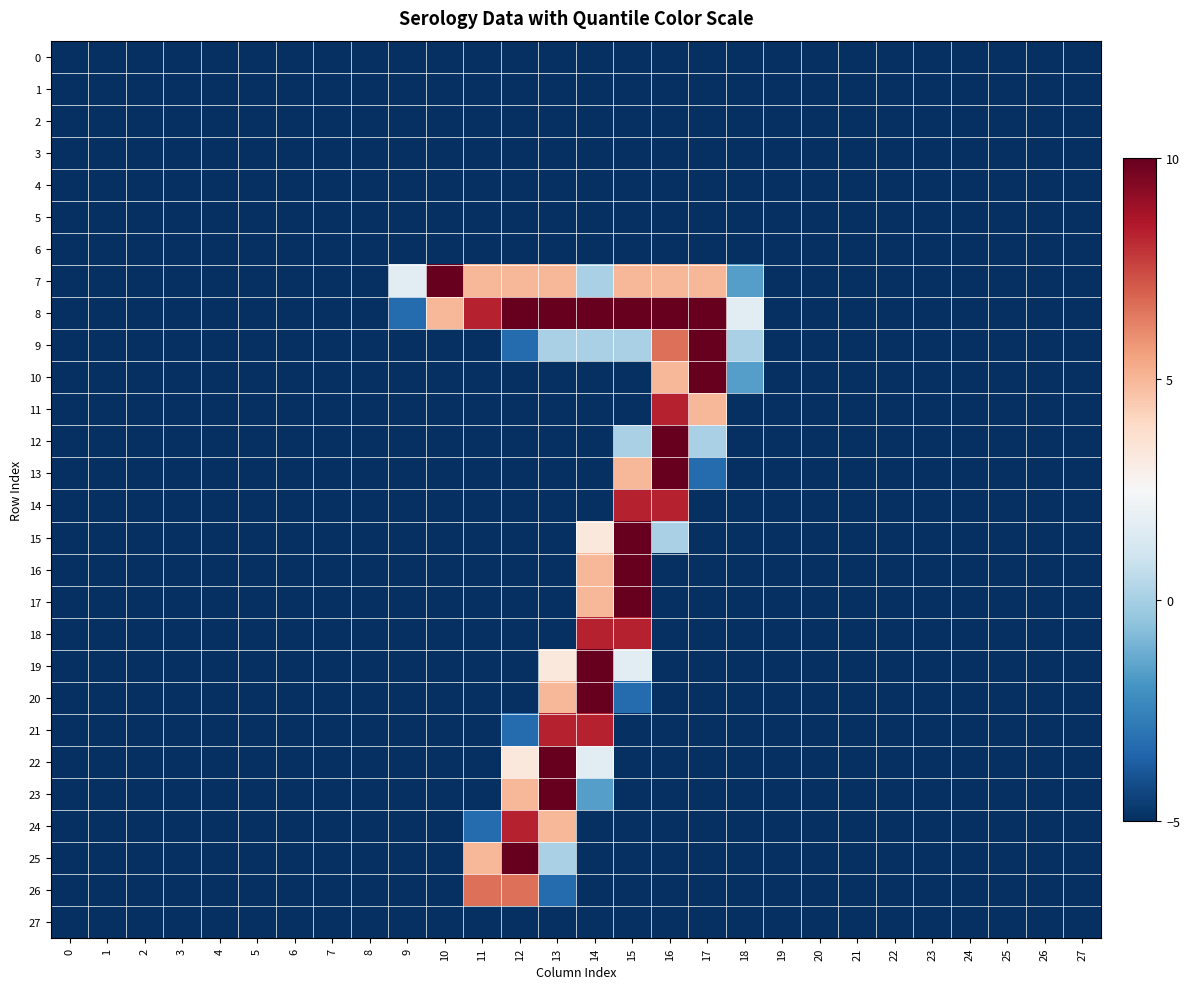

Which series has the largest total across all categories?

8